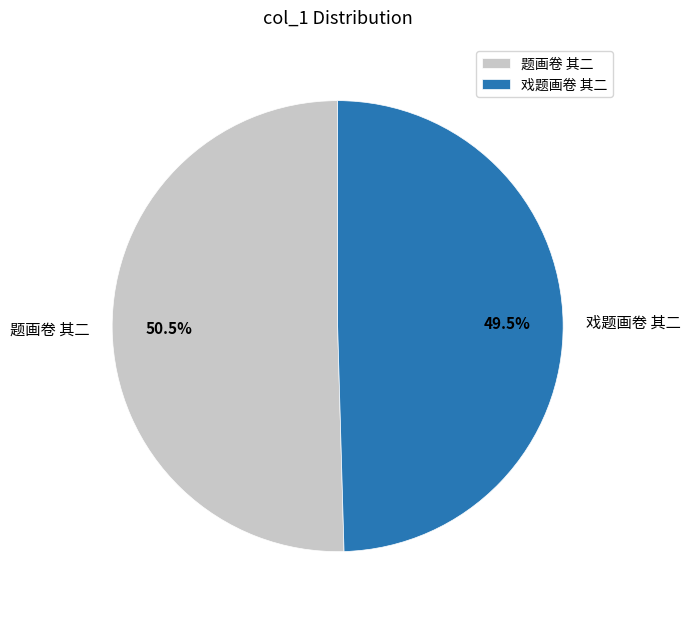

Which slice is the smallest?

戏题画卷 其二